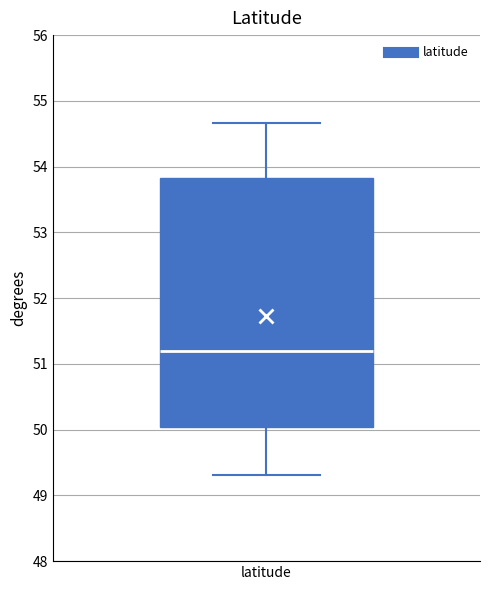

Where does the median line of the box for latitude sit on the y-axis? The values are not printed on the chart, so give them approximately, as read against the axis.

51.2